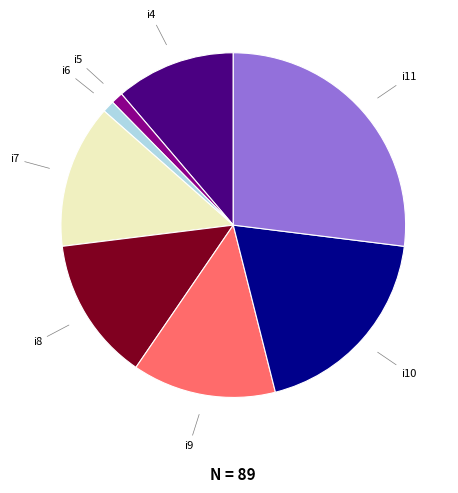

Does any single category account for the majority?

No